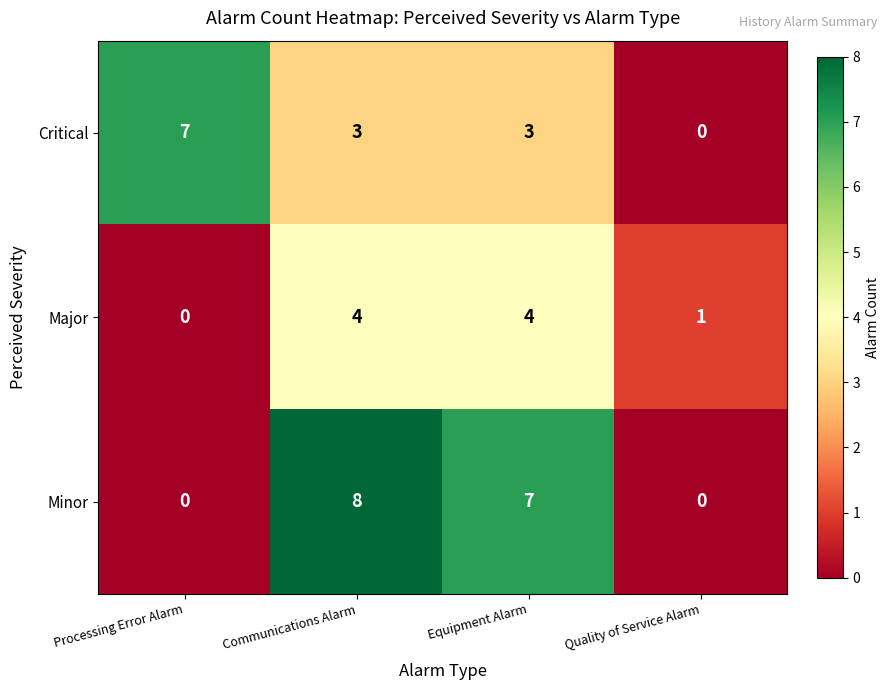

Reading left to right, list all the values displayed in this chart.

Critical: Processing Error Alarm=7	Communications Alarm=3	Equipment Alarm=3	Quality of Service Alarm=0
Major: Processing Error Alarm=0	Communications Alarm=4	Equipment Alarm=4	Quality of Service Alarm=1
Minor: Processing Error Alarm=0	Communications Alarm=8	Equipment Alarm=7	Quality of Service Alarm=0